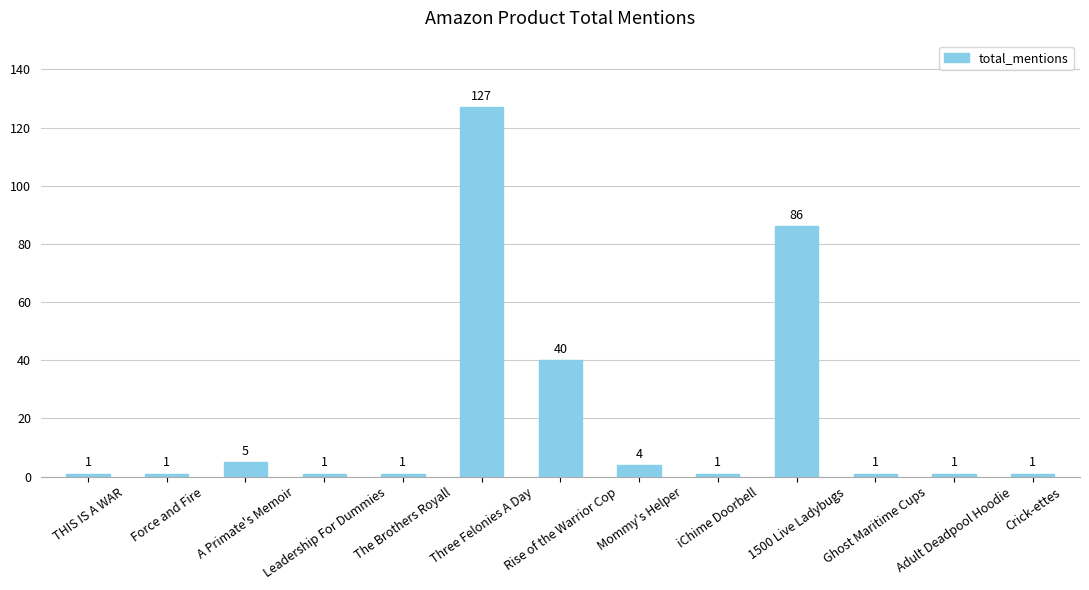

Reading left to right, extract all data points from this chart.

THIS IS A WAR=1	Force and Fire=1	A Primate's Memoir=5	Leadership For Dummies=1	The Brothers Royall=1	Three Felonies A Day=127	Rise of the Warrior Cop=40	Mommy's Helper=4	iChime Doorbell=1	1500 Live Ladybugs=86	Ghost Maritime Cups=1	Adult Deadpool Hoodie=1	Crick-ettes=1